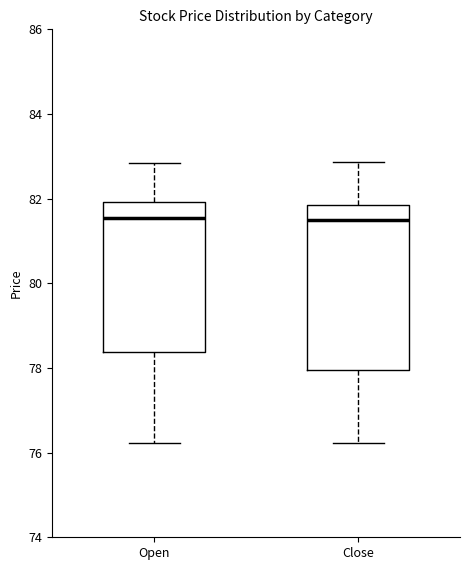

Where does the median line of the box for Close sit on the y-axis? The values are not printed on the chart, so give them approximately, as read against the axis.

81.4